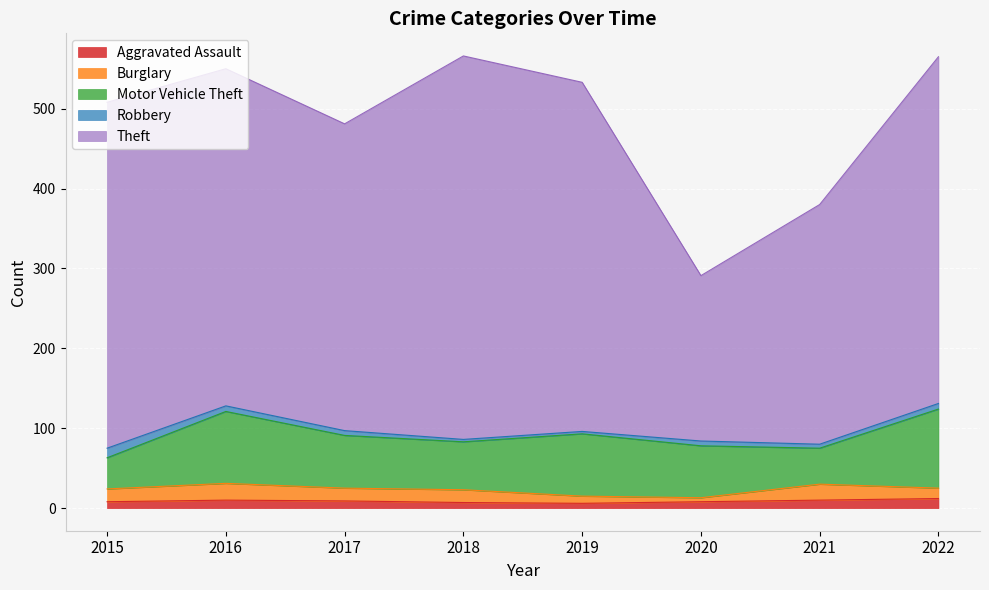

Where is the first local minimum for Aggravated Assault?

2019